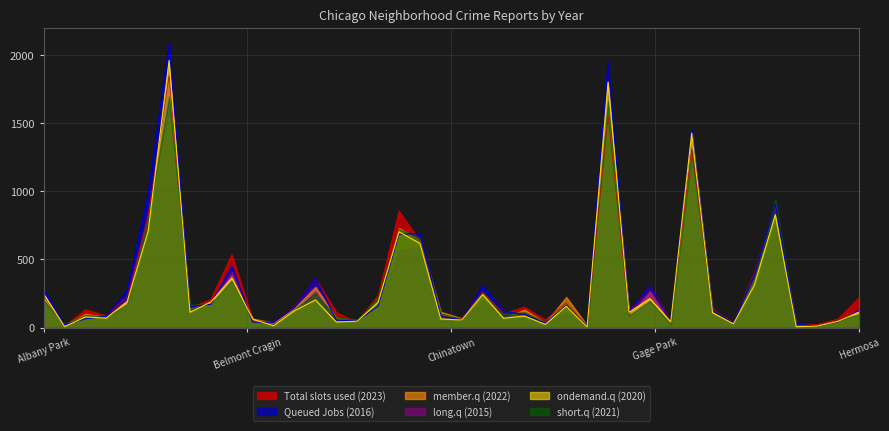

What is the difference between the second highest and second lowest values in the Total slots used (2023) series?

1540